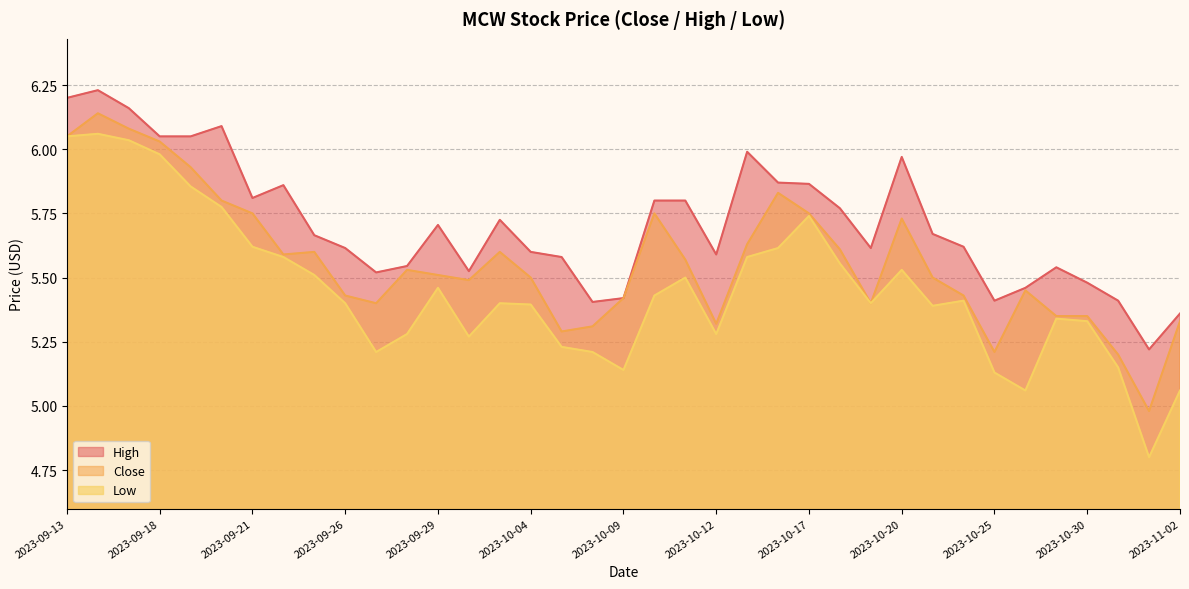

Is the value of Close at 2023-10-13 greater than the value of High at 2023-09-15?

No